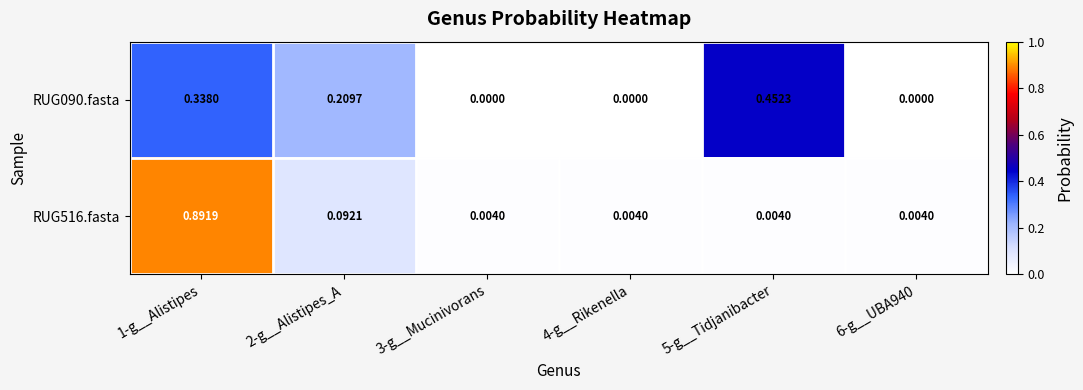

Between 5-g__Tidjanibacter and 6-g__UBA940, which series saw the biggest shift?

RUG090.fasta